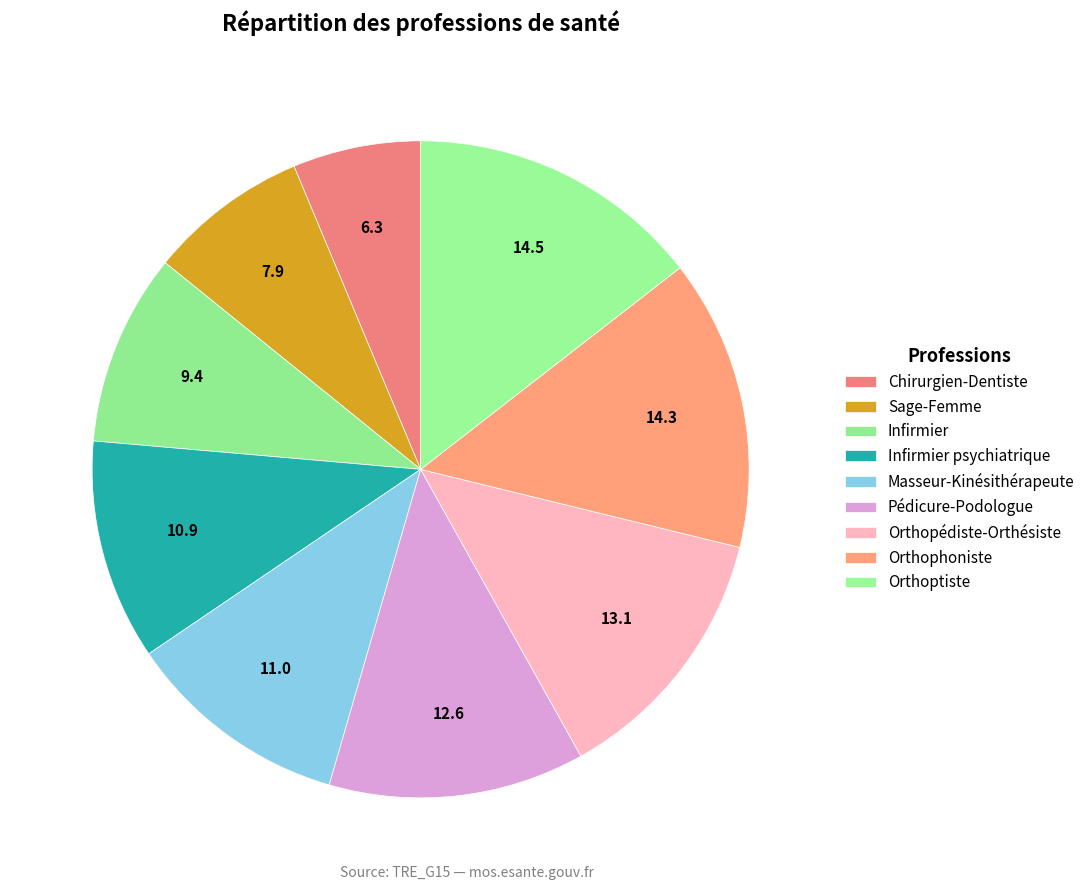

Does any single category account for the majority?

No